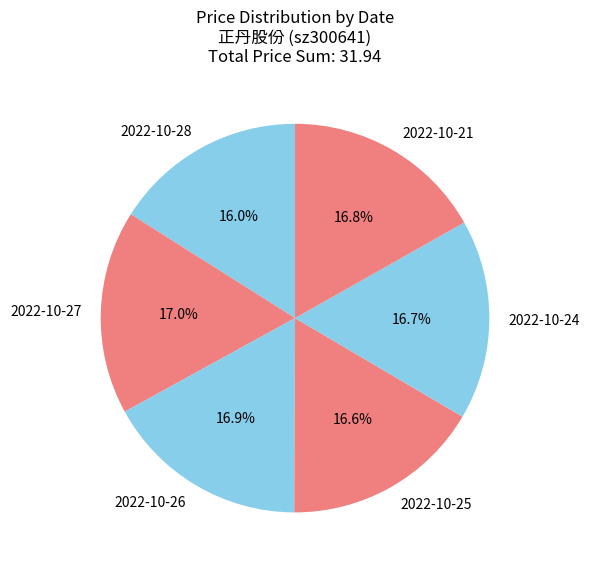

Which category has the smallest portion of the pie?

2022-10-28